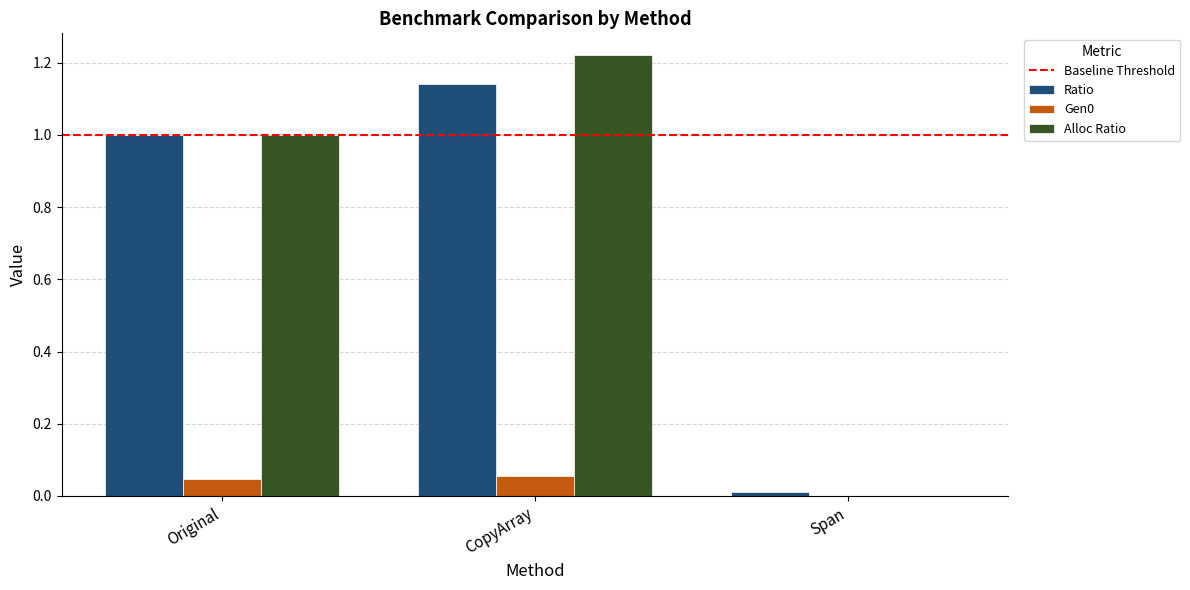

At which category is the sum across all series the highest?

CopyArray